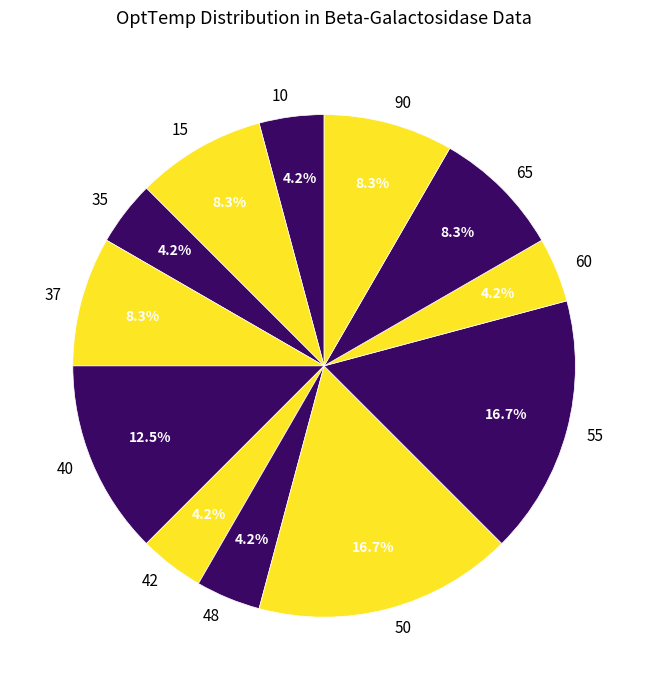

What is the ratio of the value at 90 to the value at 42?

2.0